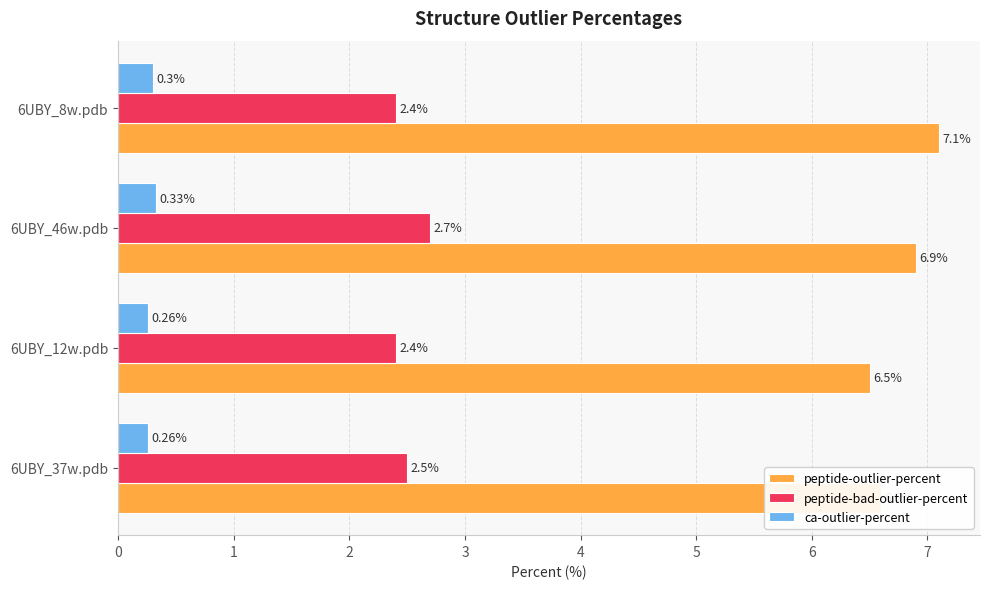

What is the difference between the highest and lowest values at 6UBY_46w.pdb?

6.6